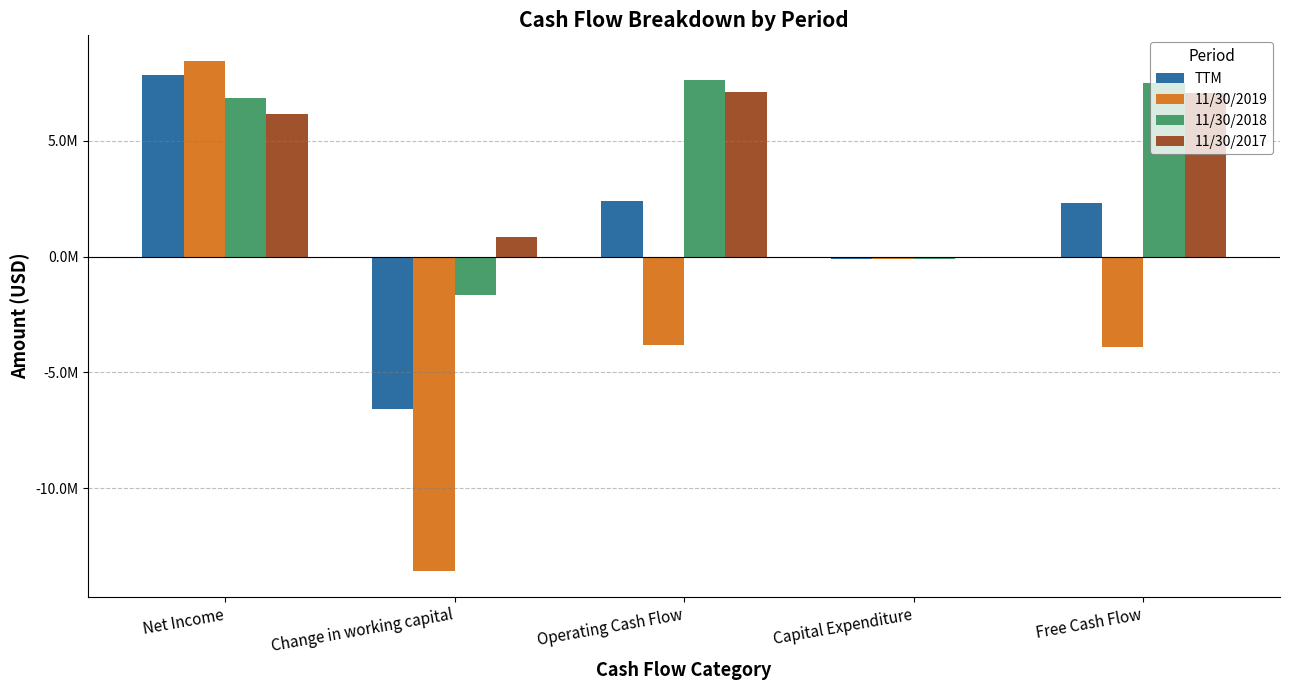

Which has a higher value, Free Cash Flow or Net Income?

Net Income